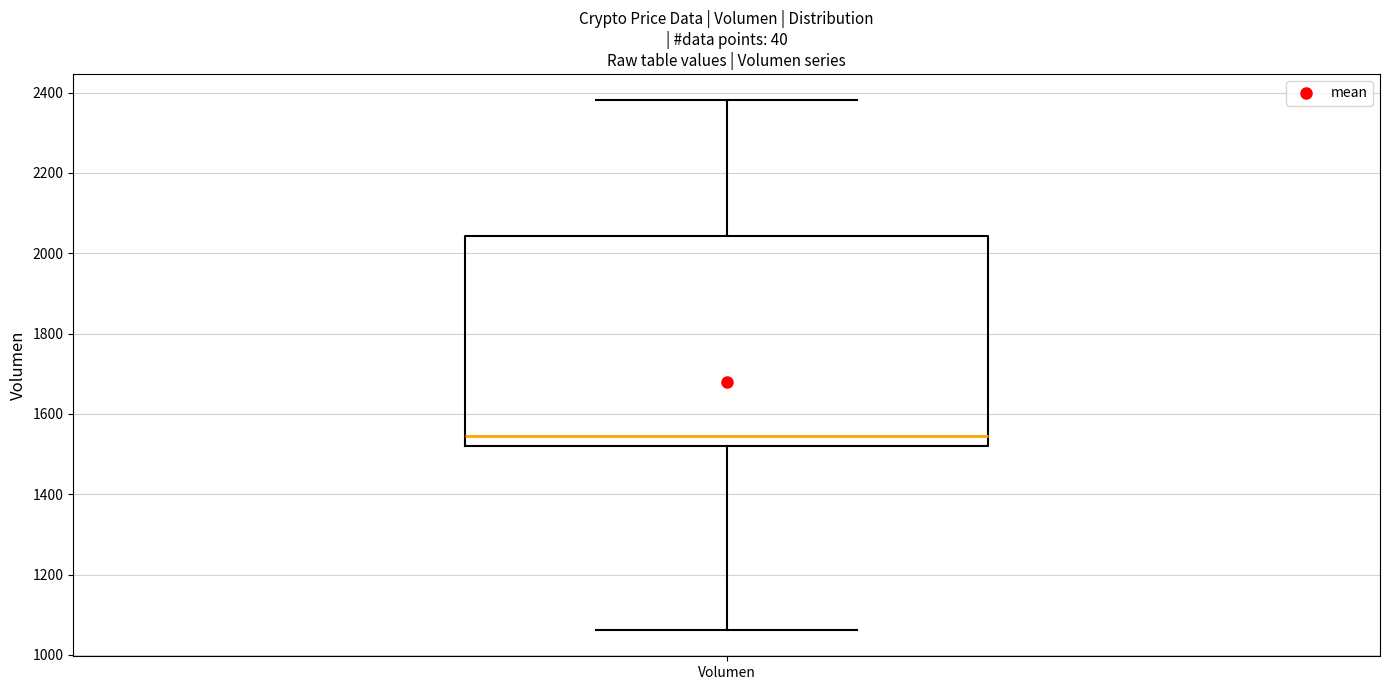

Transcribe this box plot: give where the median line is, the range the box spans, and where the two whiskers end, as read against the y-axis. The values are not printed on the chart, so give them approximately, as read against the axis.

median 1540, box 1520 to 2040, whiskers 1060 to 2380